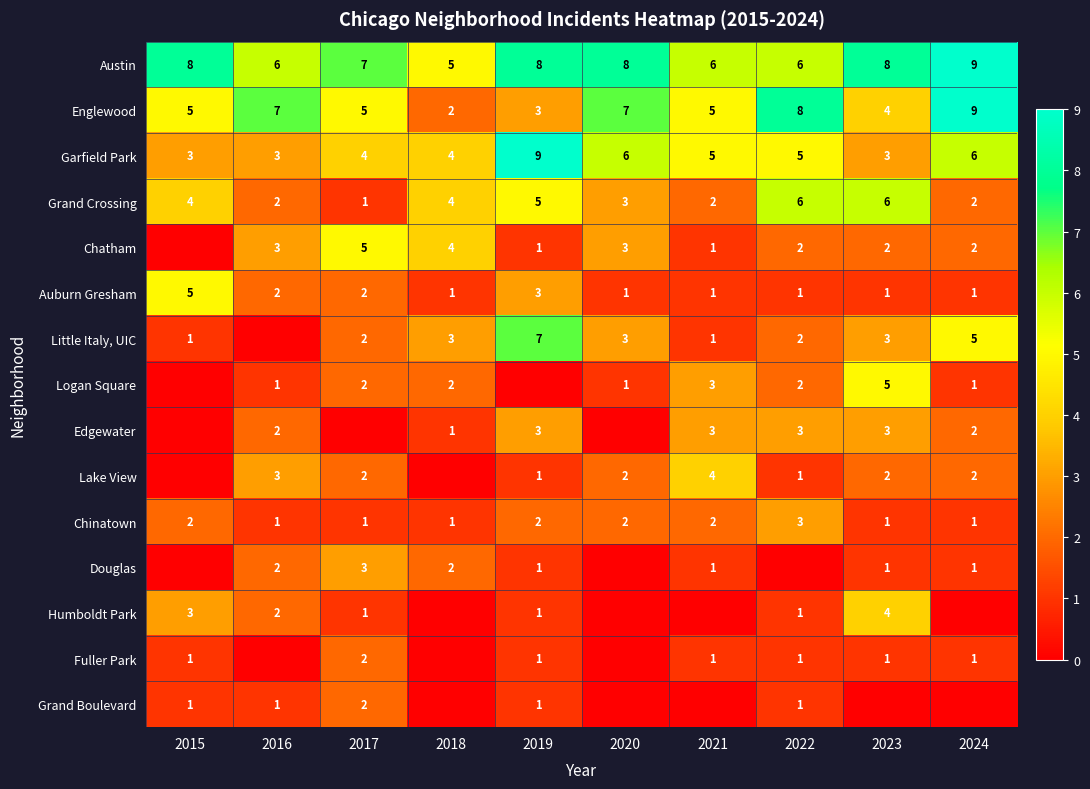

What is the sum of all Auburn Gresham values?

18